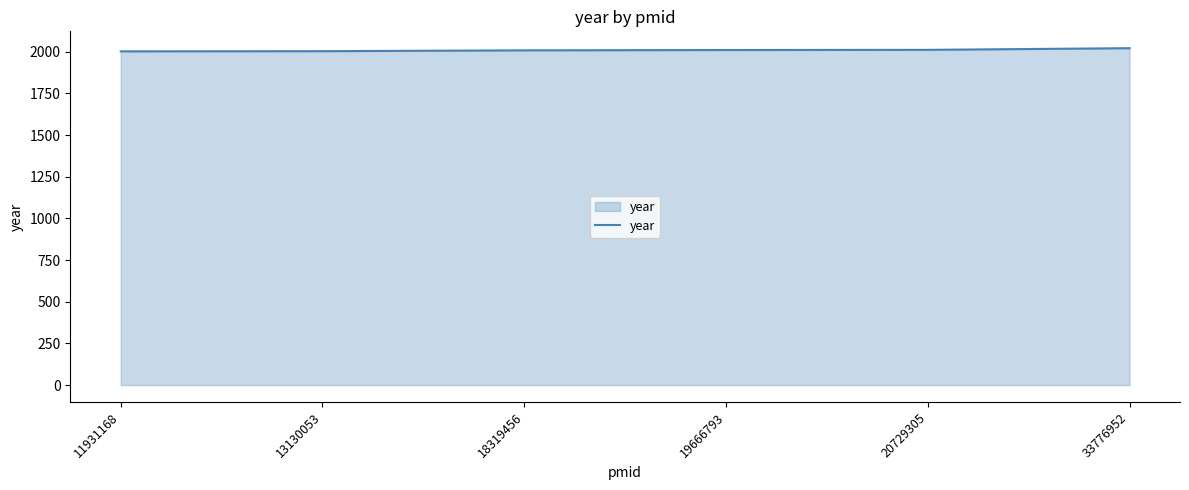

How many distinct data groups are displayed?

1